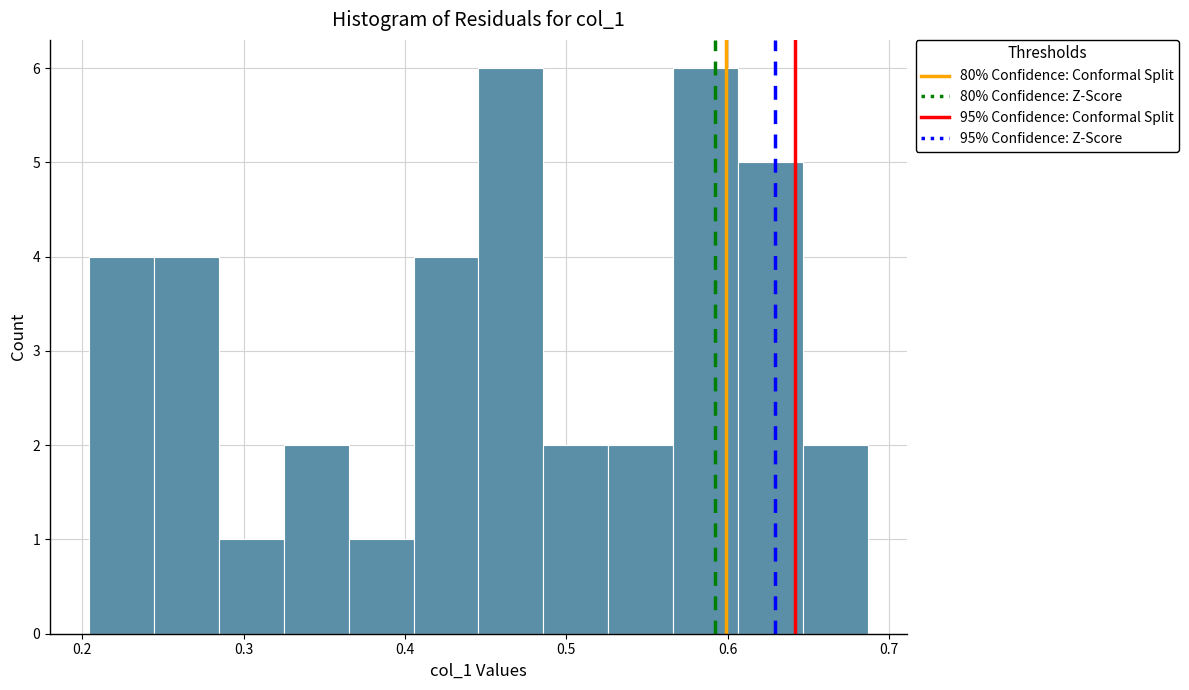

Reading left to right, list every bar in this chart as the range it spans on the x-axis followed by its height. Neither the bar edges nor the heights are printed on the chart, so give them approximately, as read against the axes.

0.20 to 0.24: 4
0.24 to 0.28: 4
0.28 to 0.32: 1
0.32 to 0.37: 2
0.37 to 0.41: 1
0.41 to 0.45: 4
0.45 to 0.49: 6
0.49 to 0.53: 2
0.53 to 0.57: 2
0.57 to 0.61: 6
0.61 to 0.65: 5
0.65 to 0.69: 2